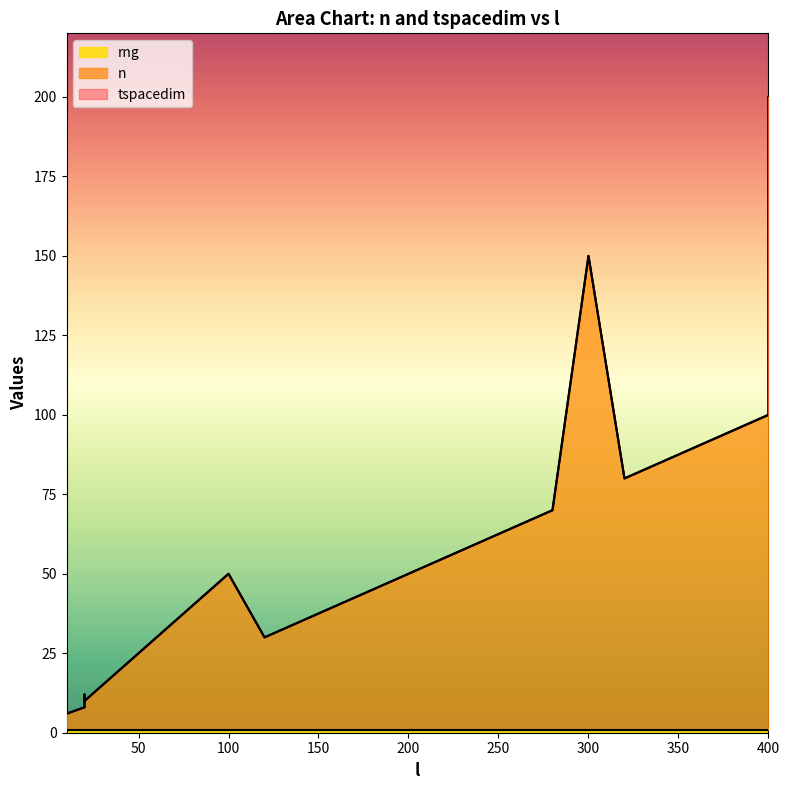

Rank the series by their maximum value, from lowest to highest.

rng, n, tspacedim